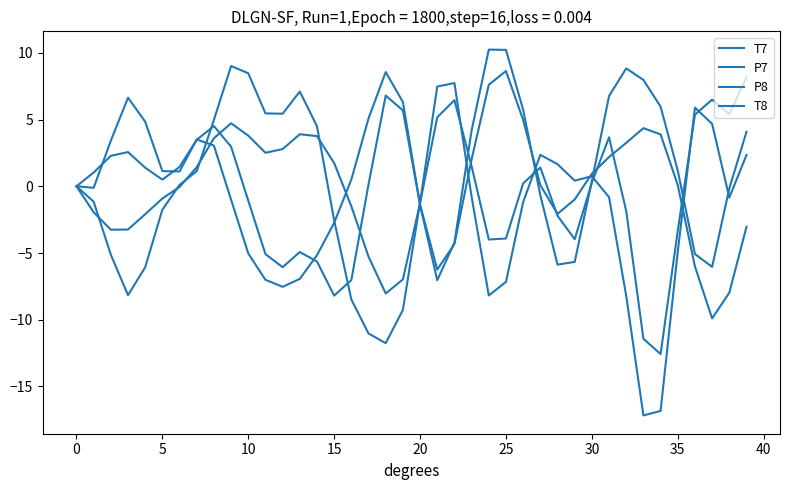

What is the difference between the maximum and second lowest values in the P7 series?

17.3